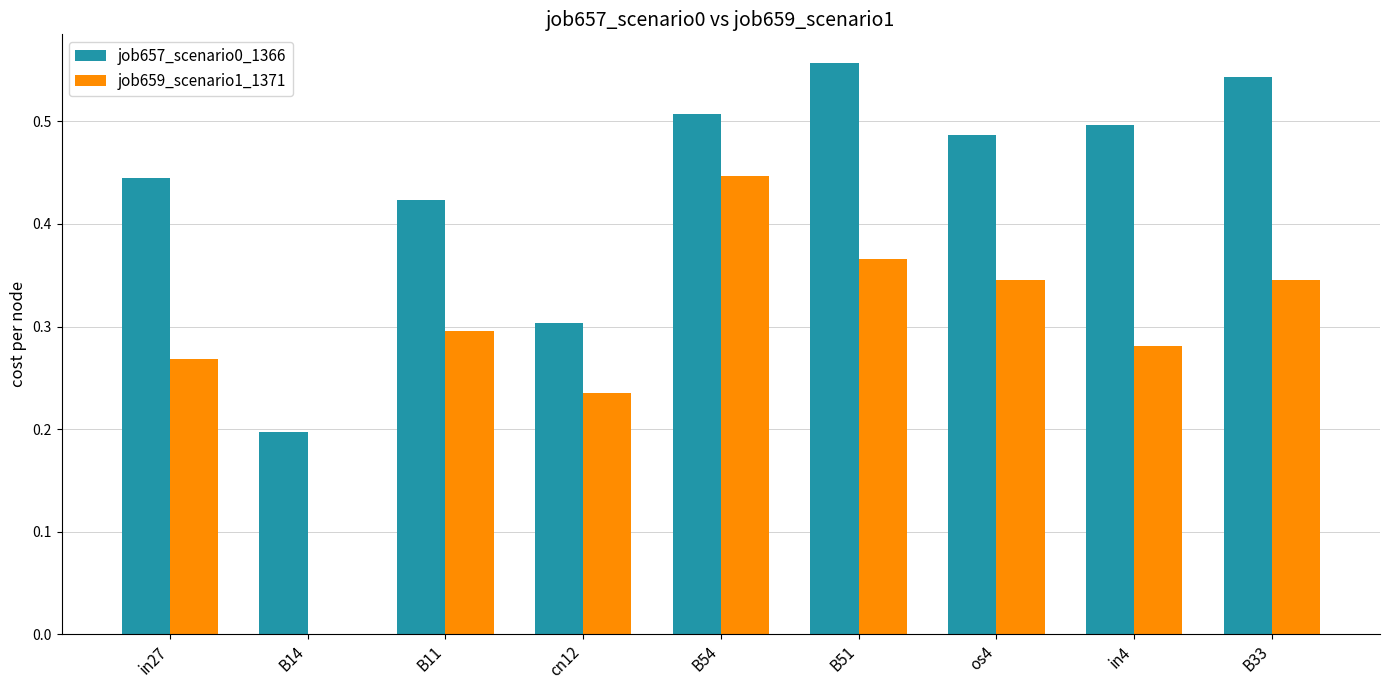

Is it true that job657_scenario0_1366 equals 0.3 at B33?

False